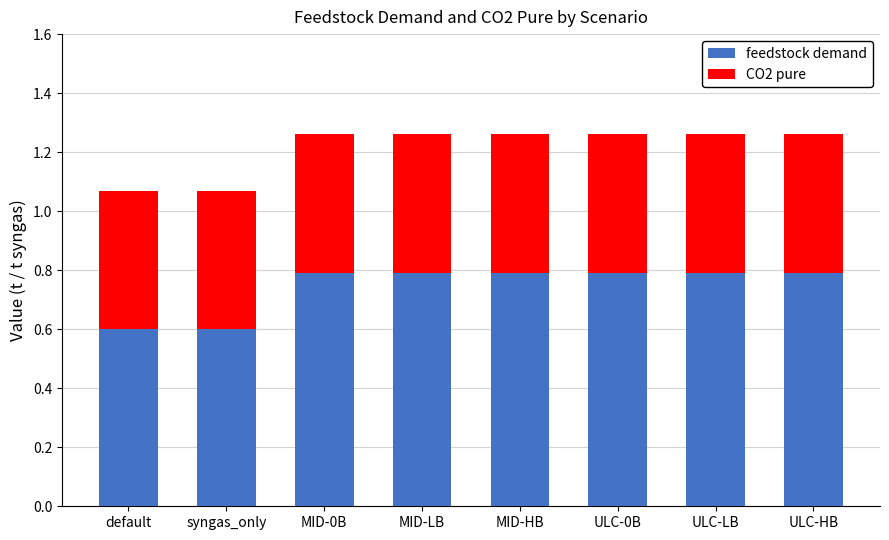

What is the minimum value for feedstock demand?

0.6